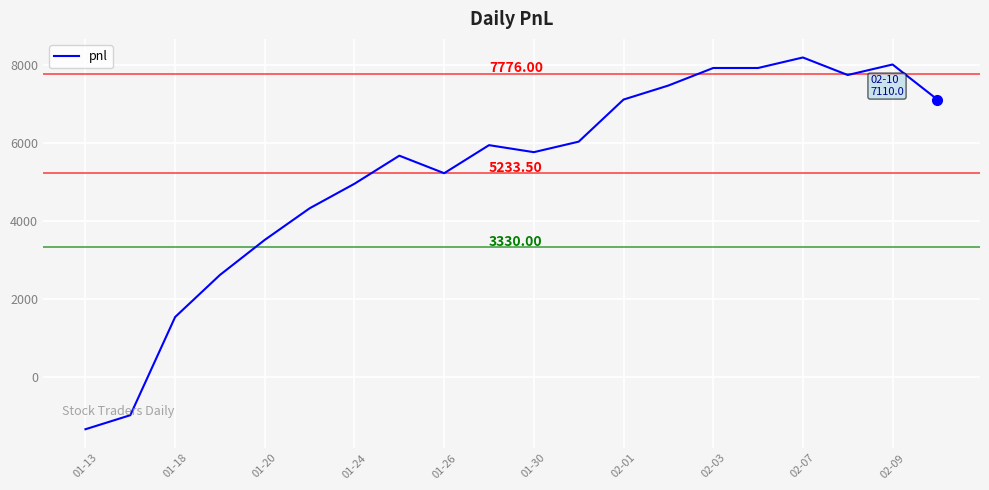

What is the difference between the maximum and minimum values?

9540